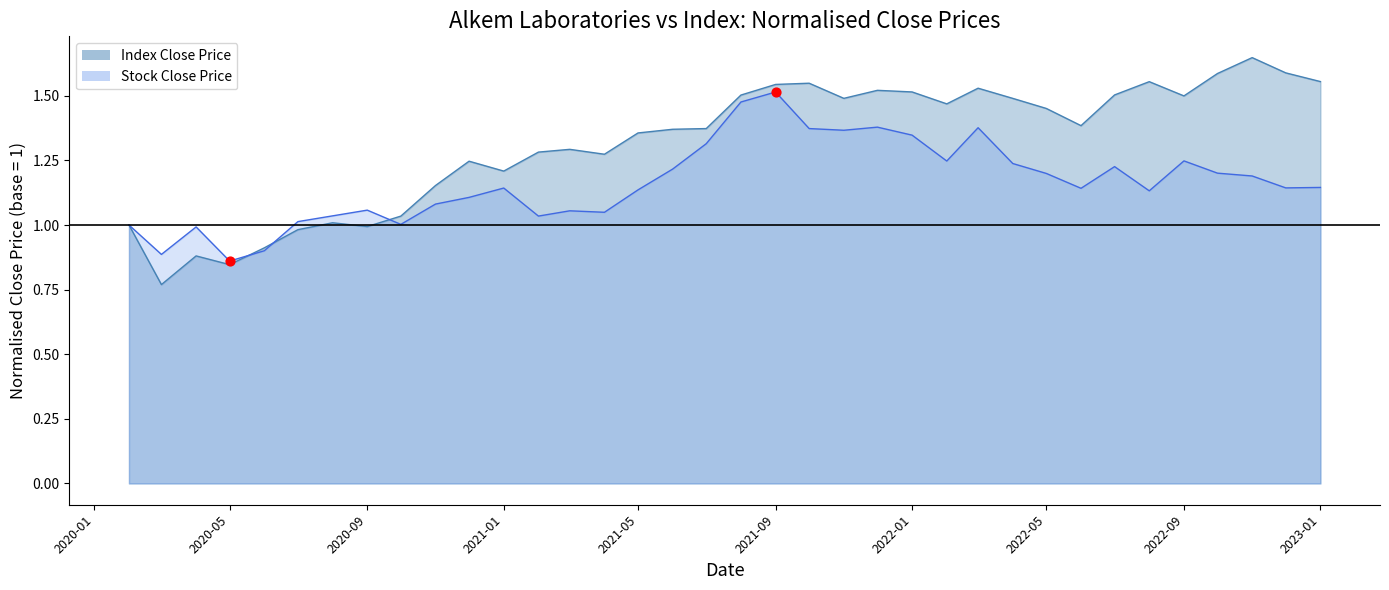

Is the value of Stock Close Price at 2022-10-01 greater than the value of Index Close Price at 2021-07-01?

No